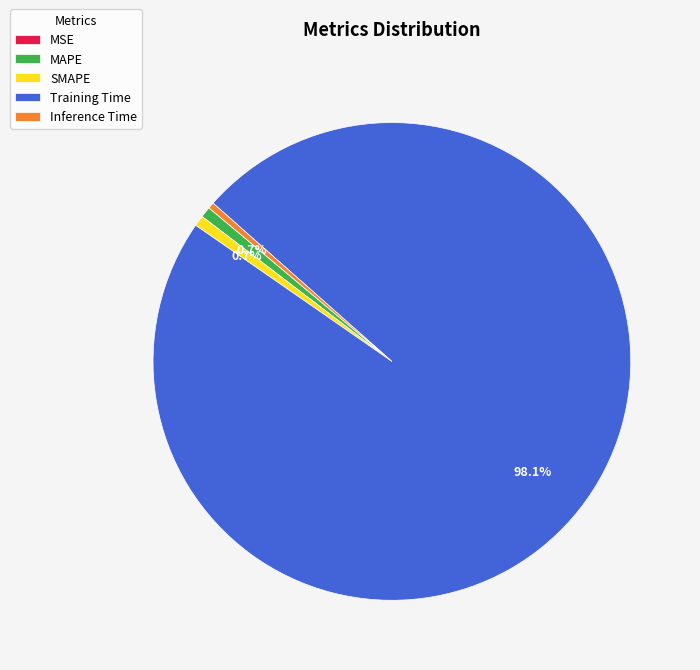

Which category accounts for the majority?

Training Time